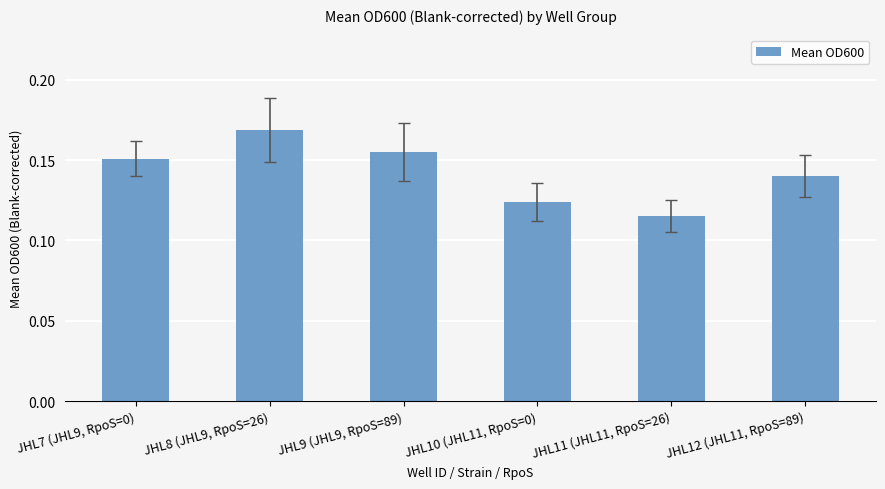

How many bars are there in total?

6